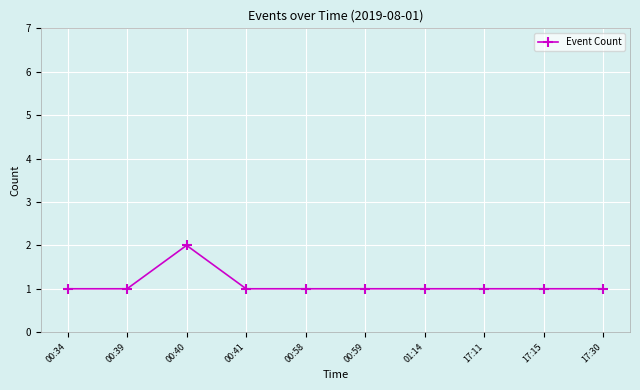

At which category does the data reach its first local peak?

00:40